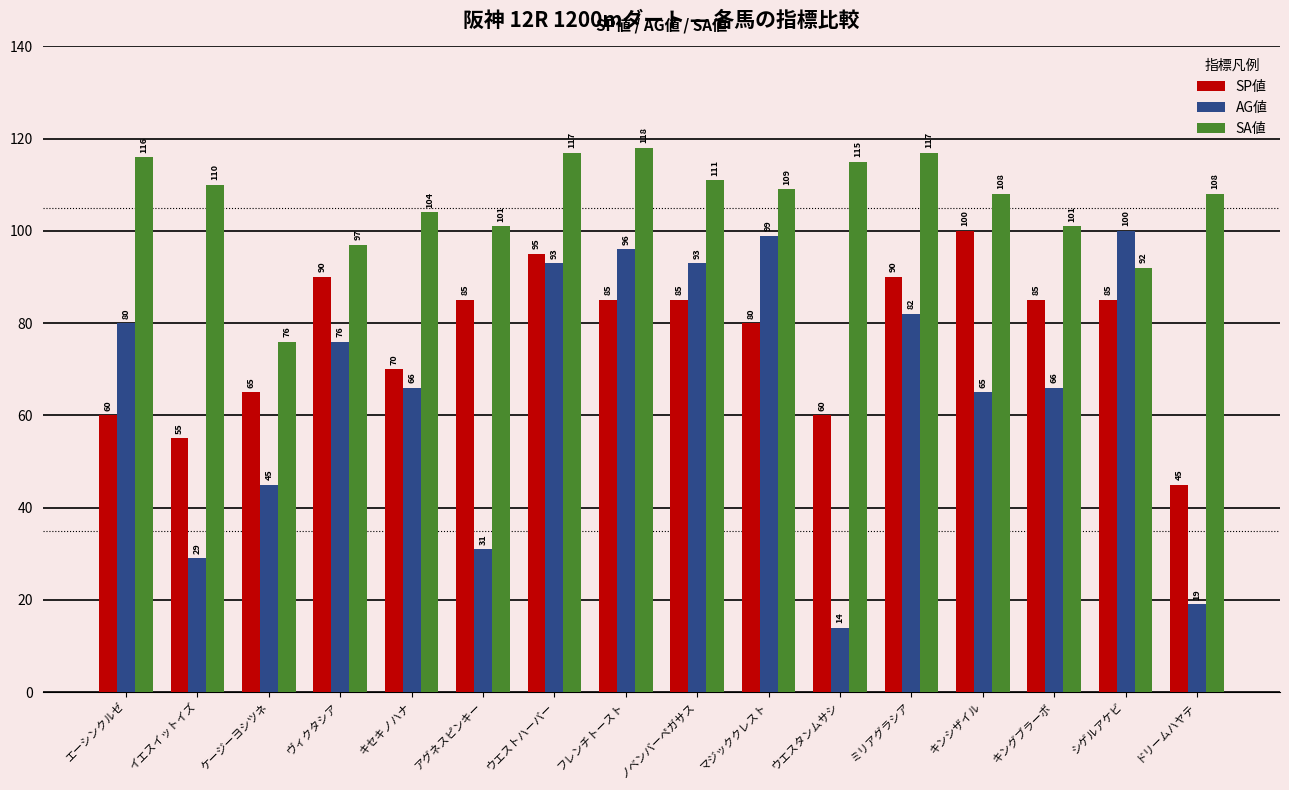

The value of SA値 at ドリームハヤテ is 194. True or false?

False